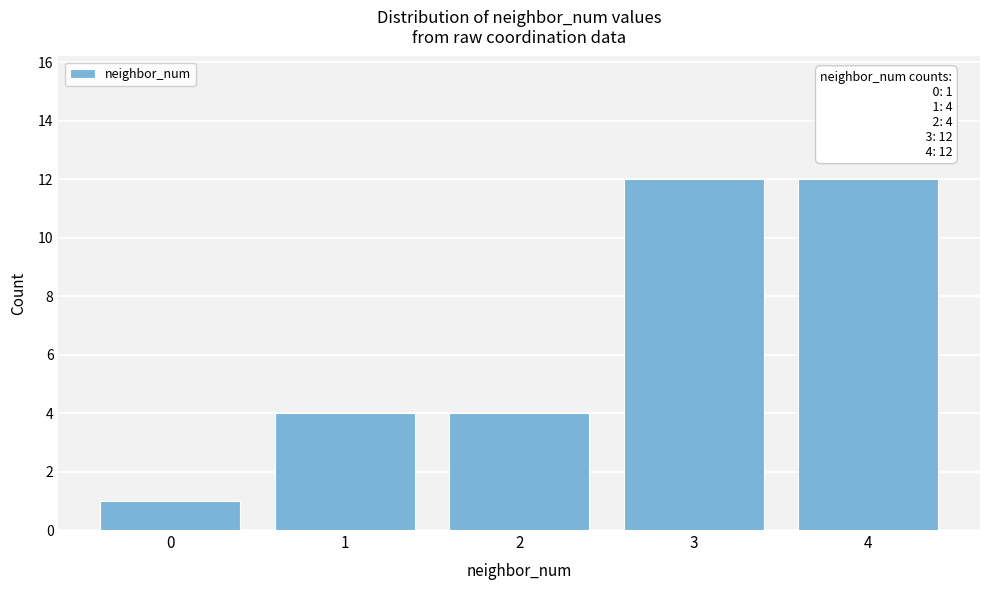

Reading left to right, what are all the values shown in this chart?

1	4	4	12	12